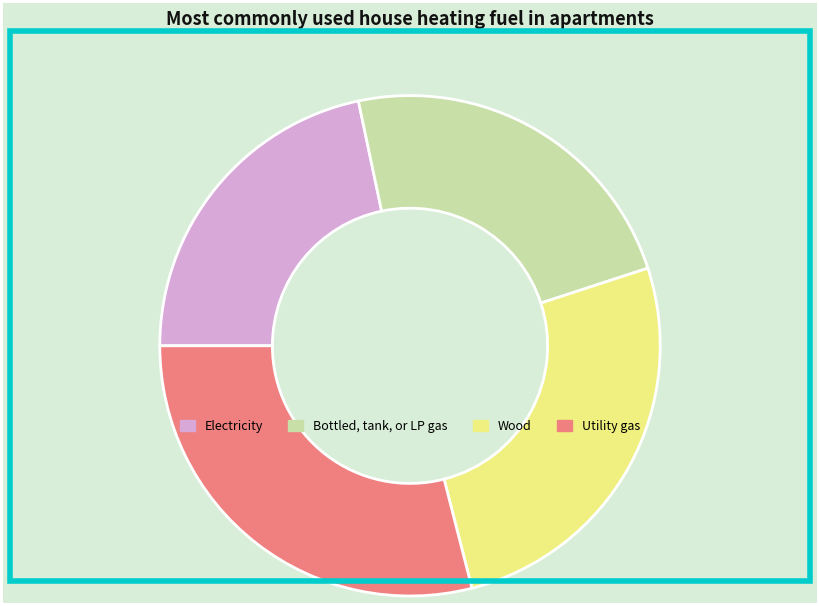

True or false: Utility gas accounts for 29% of the total.

True